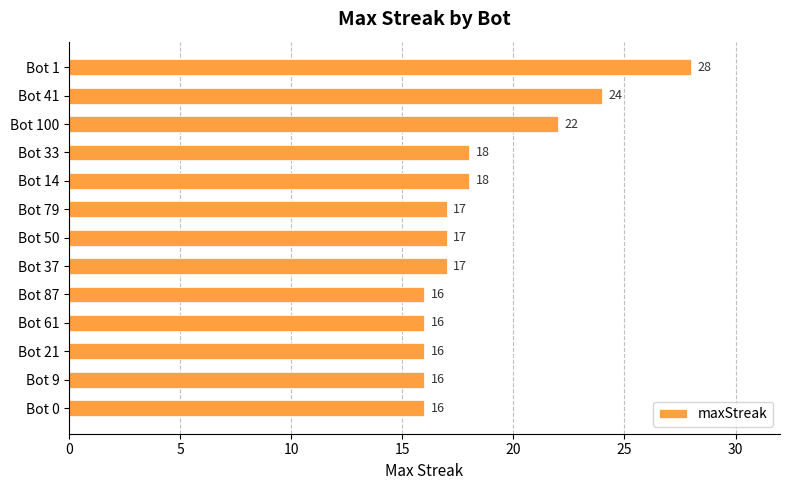

Reading bottom to top, transcribe all the data shown in this chart.

16	16	16	16	16	17	17	17	18	18	22	24	28